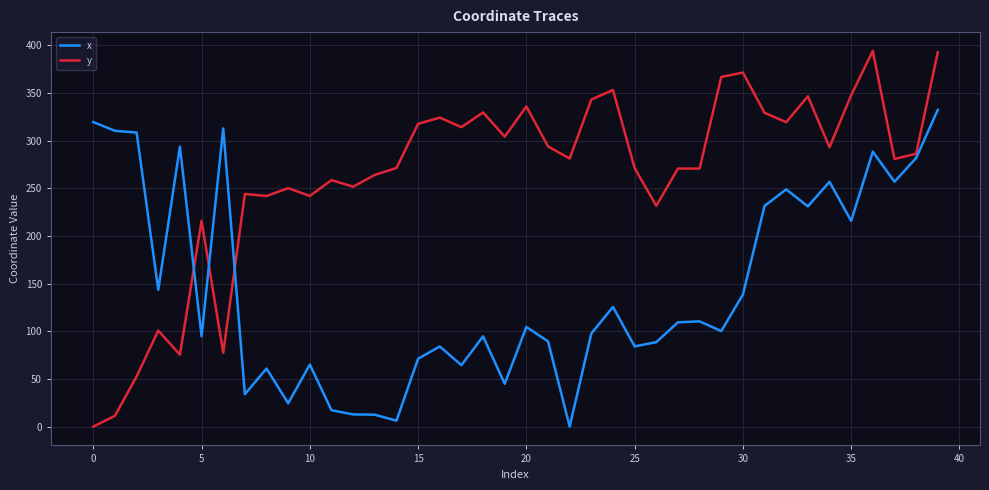

Which series has the largest total across all categories?

y